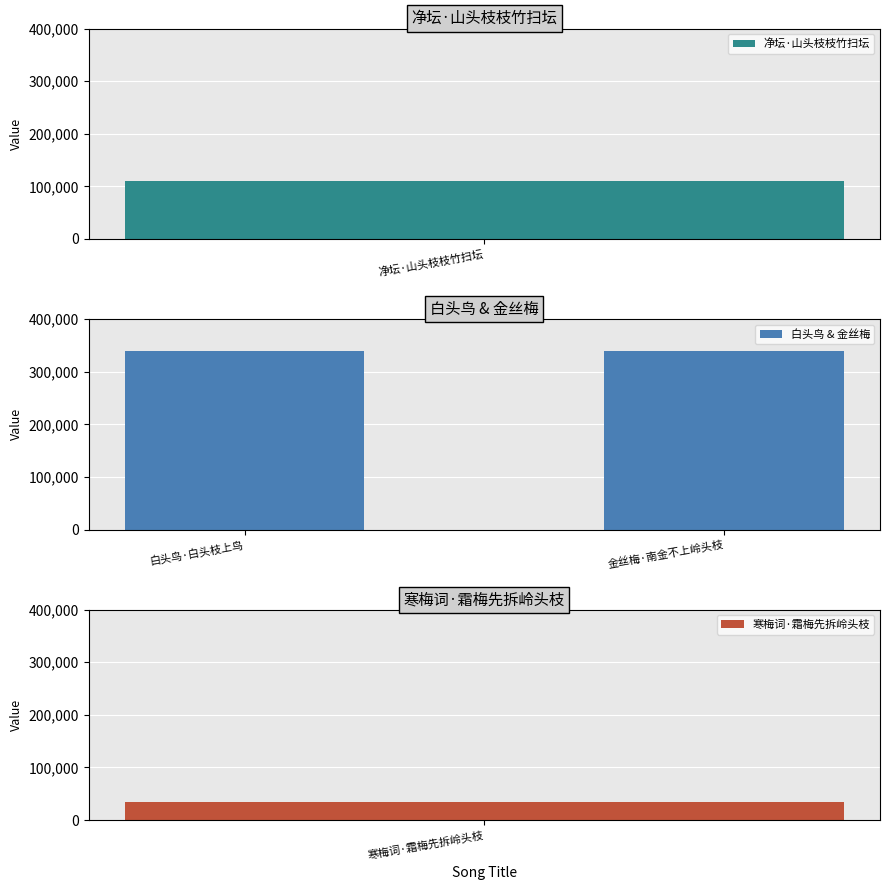

The 白头鸟 & 金丝梅 series shows 204415 at 金丝梅·南金不上岭头枝. True or false?

False